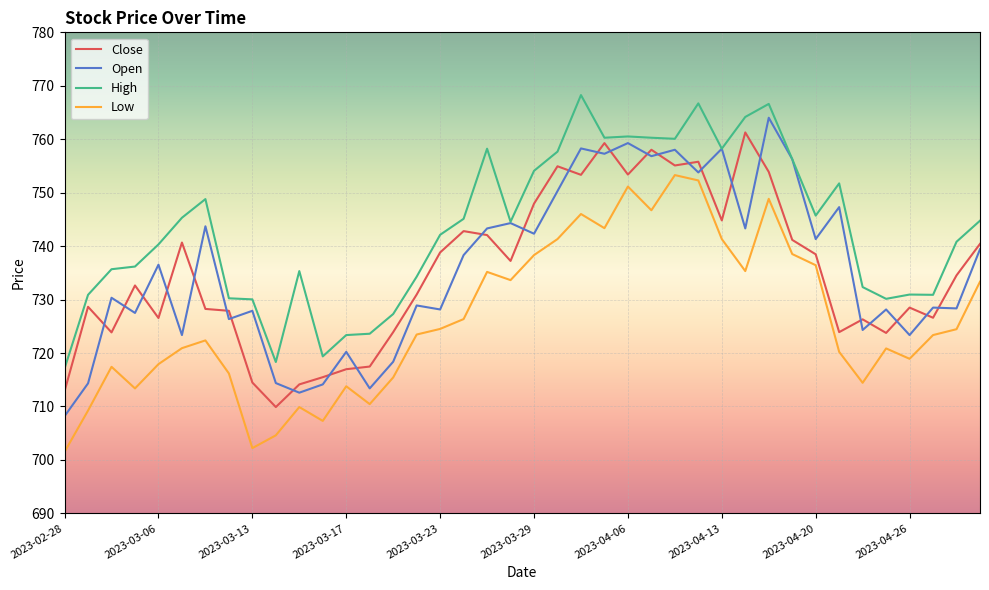

True or false: Low and Close intersect in this chart.

False